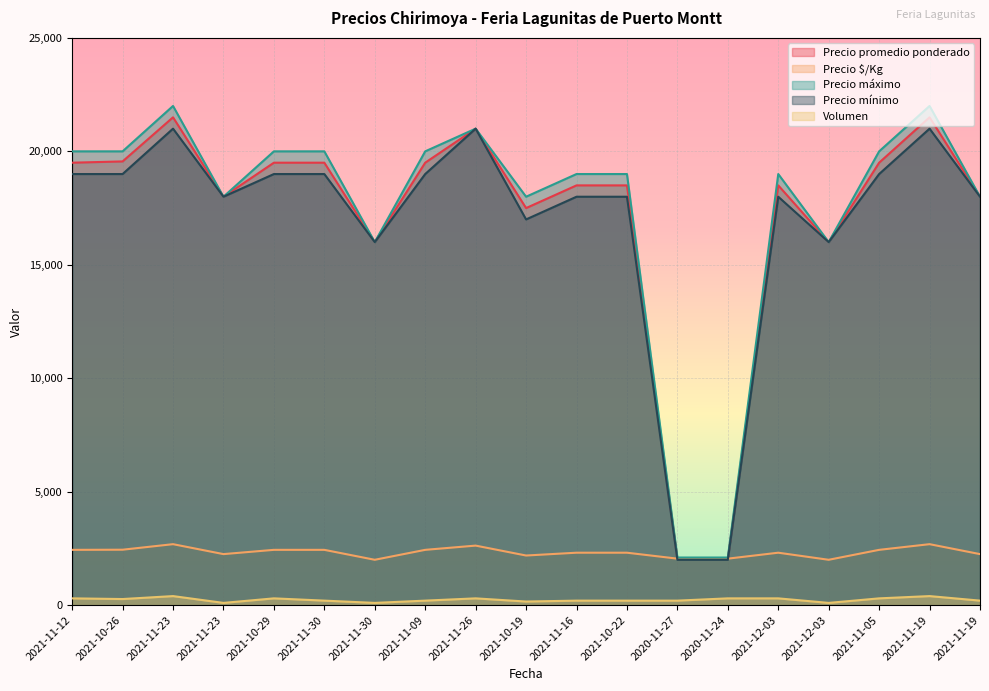

Is it true that Precio promedio ponderado equals 10505 at 2021-11-09?

False